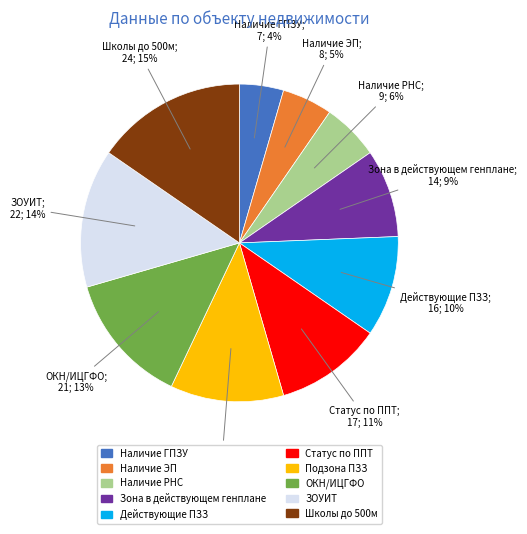

To the nearest percent, what is the difference between the largest and smallest slice percentages?

11%